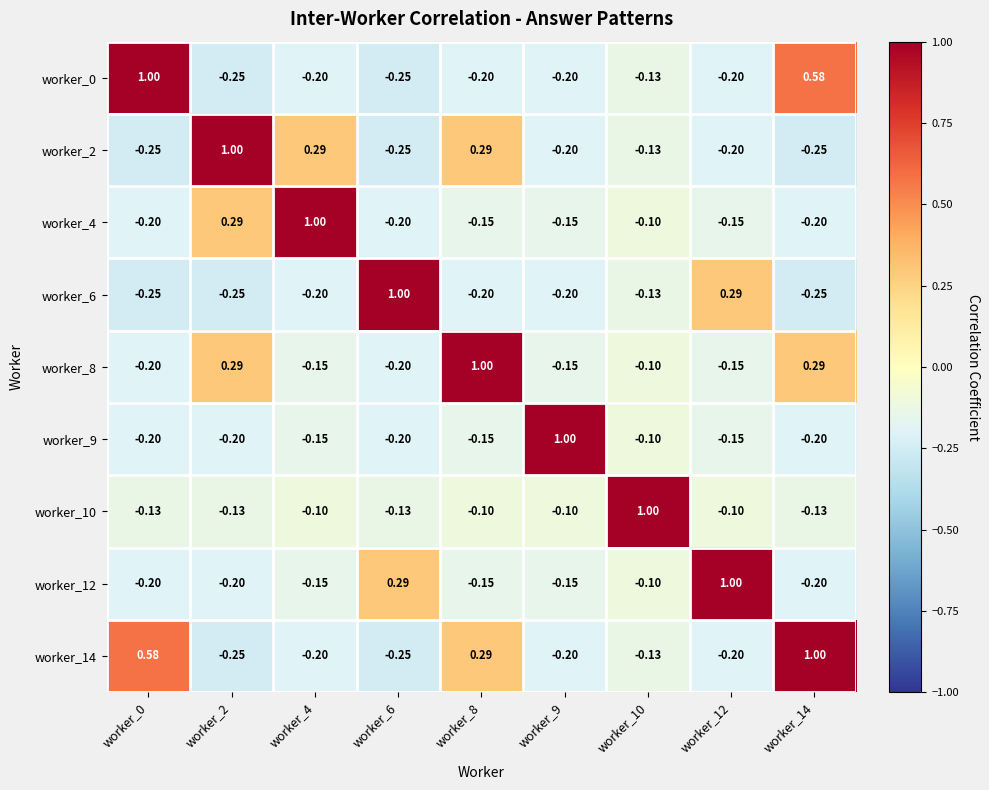

Reading right to left, transcribe all the data shown in this chart.

worker_0: worker_14=0.6	worker_12=-0.2	worker_10=-0.1	worker_9=-0.2	worker_8=-0.2	worker_6=-0.2	worker_4=-0.2	worker_2=-0.2	worker_0=1.0
worker_2: worker_14=-0.2	worker_12=-0.2	worker_10=-0.1	worker_9=-0.2	worker_8=0.3	worker_6=-0.2	worker_4=0.3	worker_2=1.0	worker_0=-0.2
worker_4: worker_14=-0.2	worker_12=-0.1	worker_10=-0.1	worker_9=-0.1	worker_8=-0.1	worker_6=-0.2	worker_4=1.0	worker_2=0.3	worker_0=-0.2
worker_6: worker_14=-0.2	worker_12=0.3	worker_10=-0.1	worker_9=-0.2	worker_8=-0.2	worker_6=1.0	worker_4=-0.2	worker_2=-0.2	worker_0=-0.2
worker_8: worker_14=0.3	worker_12=-0.1	worker_10=-0.1	worker_9=-0.1	worker_8=1.0	worker_6=-0.2	worker_4=-0.1	worker_2=0.3	worker_0=-0.2
worker_9: worker_14=-0.2	worker_12=-0.1	worker_10=-0.1	worker_9=1.0	worker_8=-0.1	worker_6=-0.2	worker_4=-0.1	worker_2=-0.2	worker_0=-0.2
worker_10: worker_14=-0.1	worker_12=-0.1	worker_10=1.0	worker_9=-0.1	worker_8=-0.1	worker_6=-0.1	worker_4=-0.1	worker_2=-0.1	worker_0=-0.1
worker_12: worker_14=-0.2	worker_12=1.0	worker_10=-0.1	worker_9=-0.1	worker_8=-0.1	worker_6=0.3	worker_4=-0.1	worker_2=-0.2	worker_0=-0.2
worker_14: worker_14=1.0	worker_12=-0.2	worker_10=-0.1	worker_9=-0.2	worker_8=0.3	worker_6=-0.2	worker_4=-0.2	worker_2=-0.2	worker_0=0.6